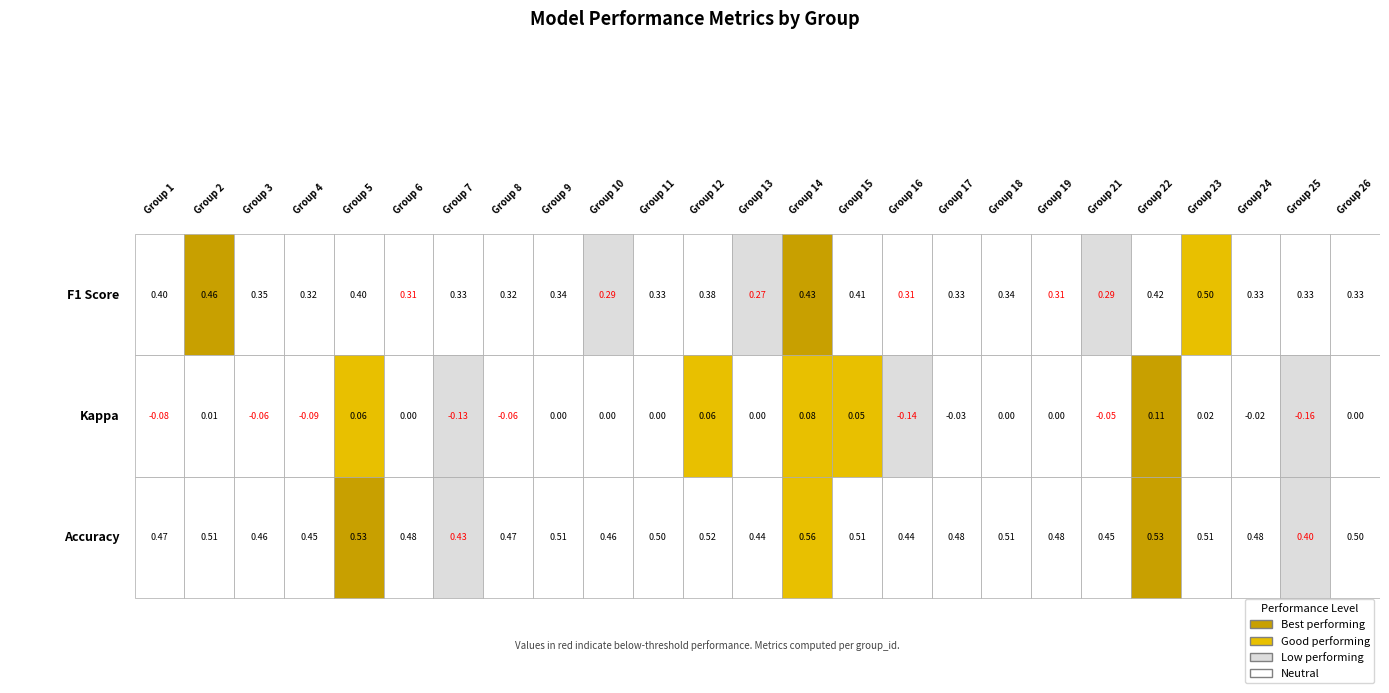

Count the number of categories in the chart.

25